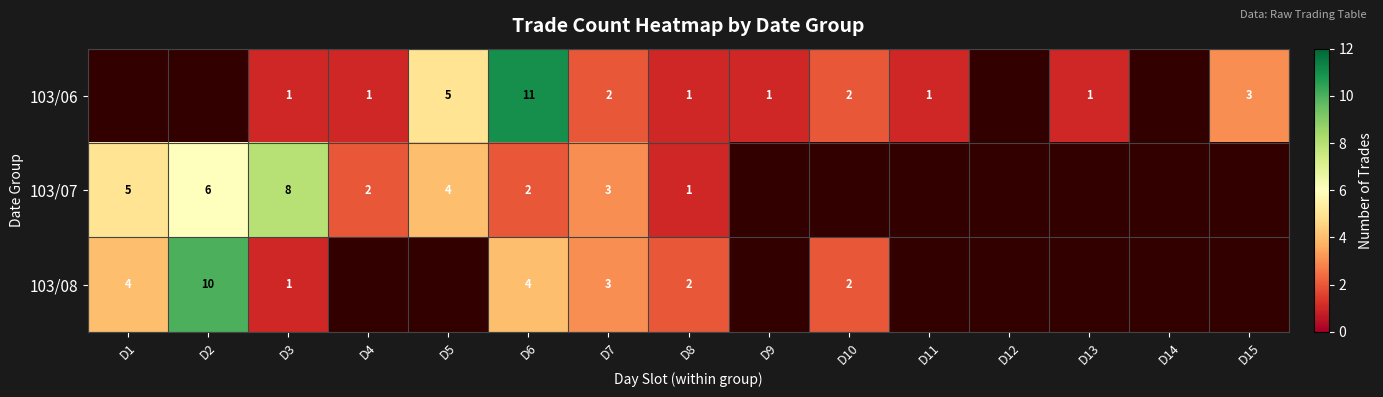

What is the difference between the highest and lowest values at D6?

9